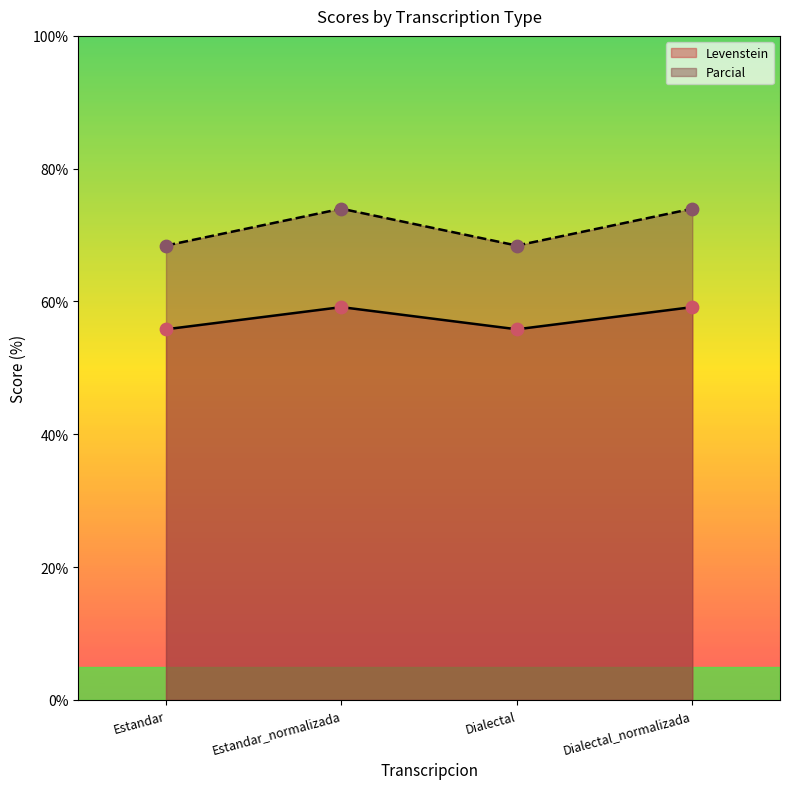

Is the value of Parcial at Dialectal_normalizada greater than the value of Levenstein at Dialectal_normalizada?

Yes